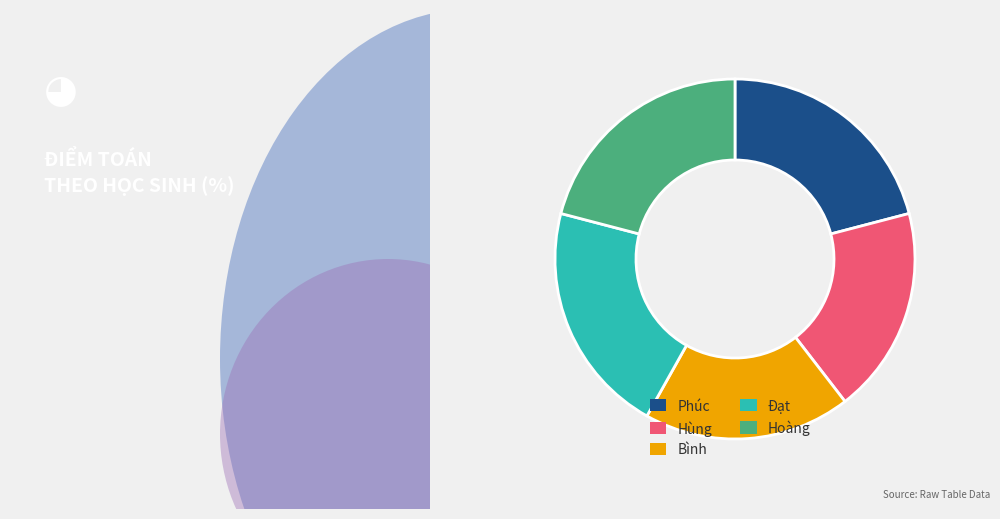

Is Bình the majority of the pie?

No